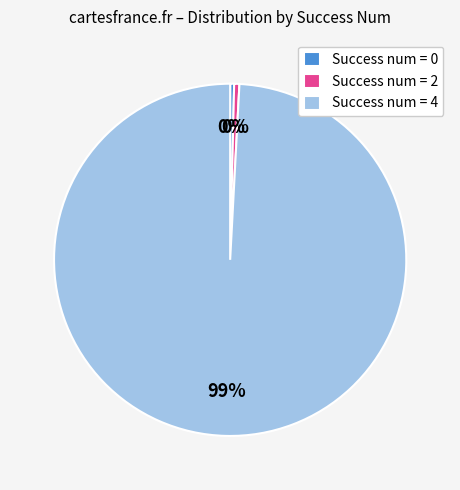

To the nearest percent, what is the average slice percentage?

33%